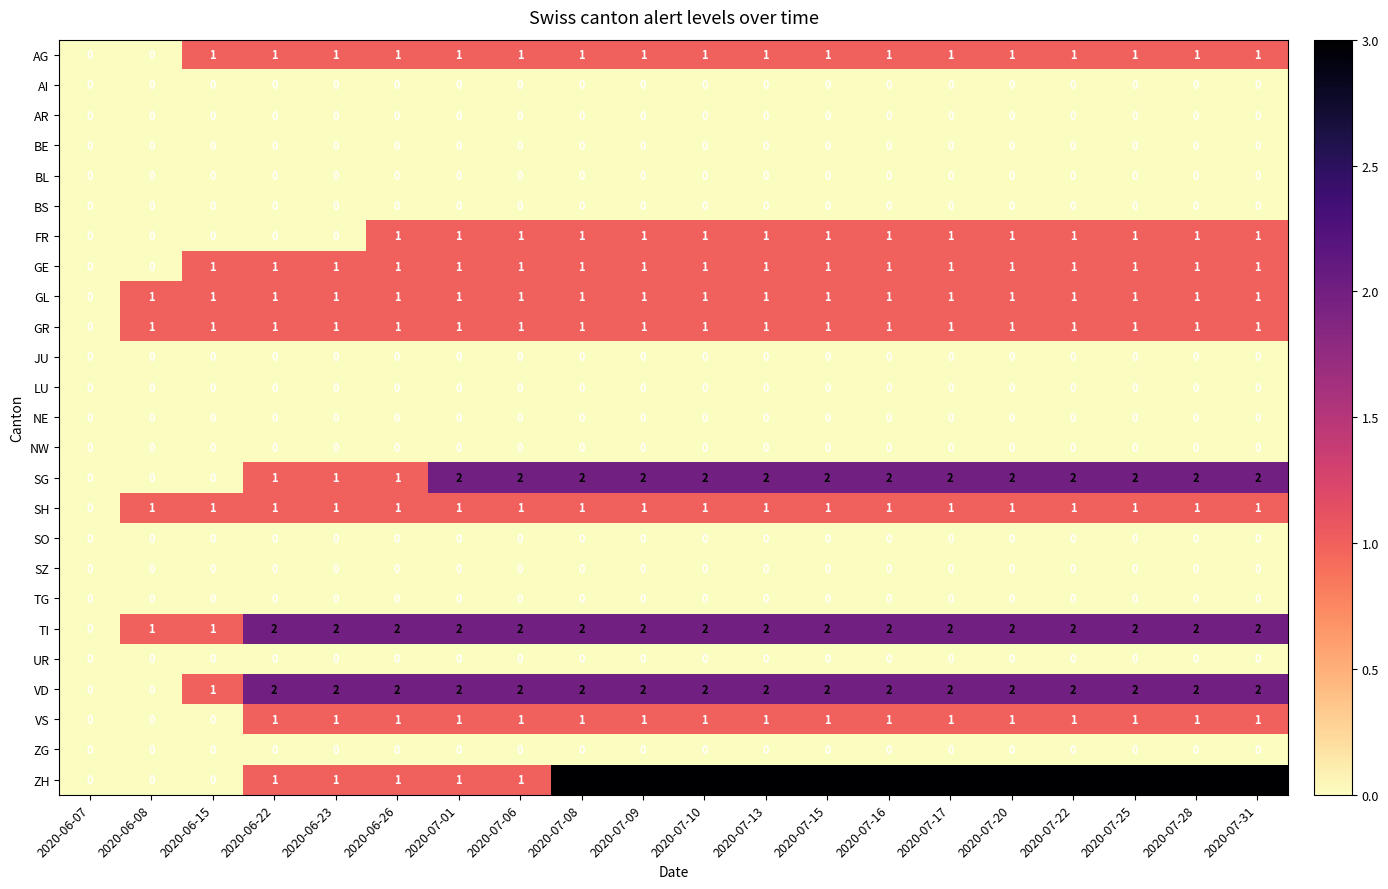

Where is GR nearest to the value 0?

2020-06-07